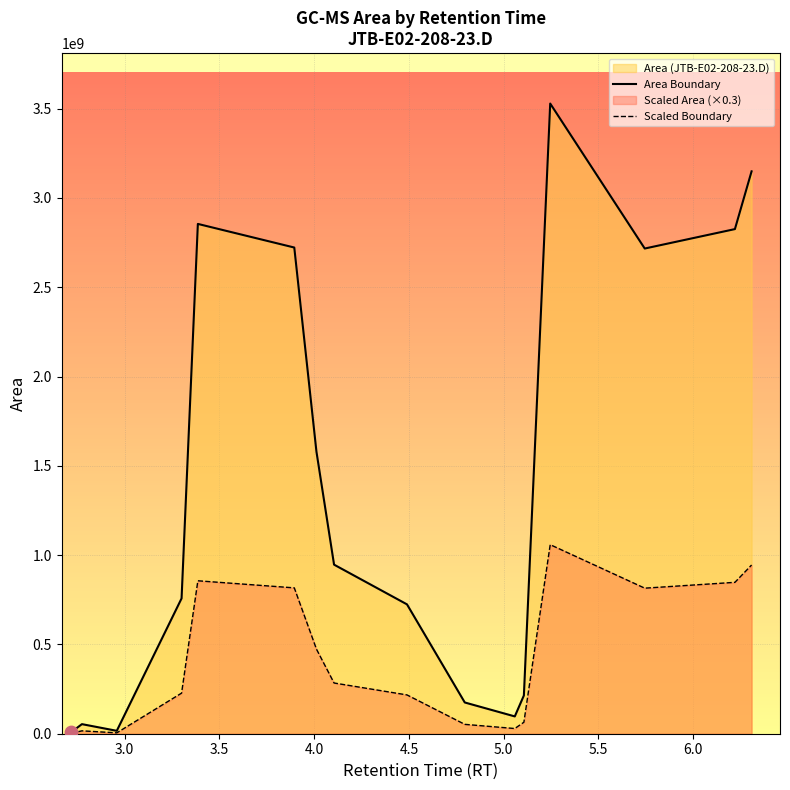

Which series contains the highest Y value?

Area Boundary